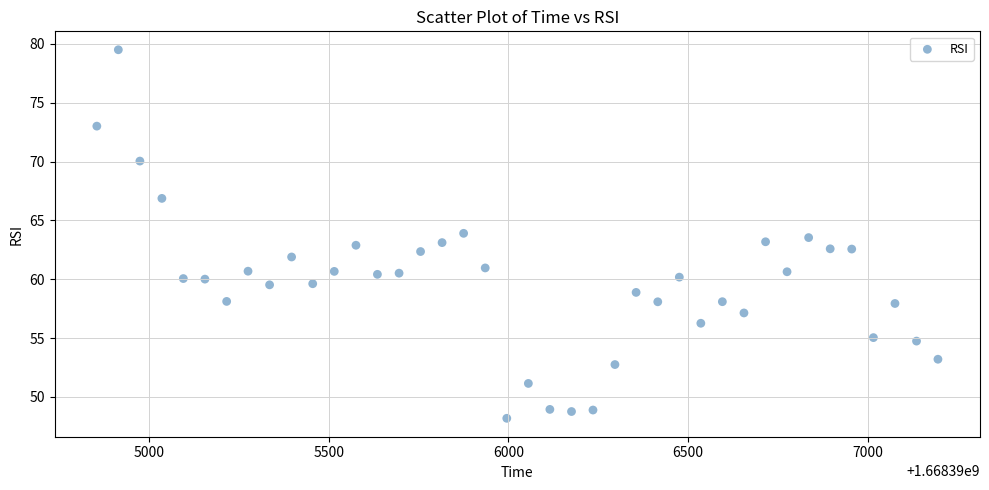

What is the range of X values (max minus min)?

2340.7